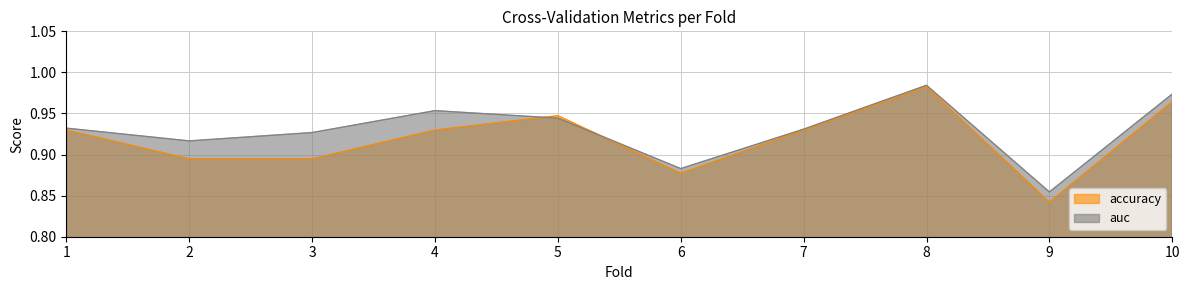

Reading right to left, extract all data points from this chart.

accuracy: 1.0	0.8	1.0	0.9	0.9	0.9	0.9	0.9	0.9	0.9
auc: 1.0	0.9	1.0	0.9	0.9	0.9	1.0	0.9	0.9	0.9